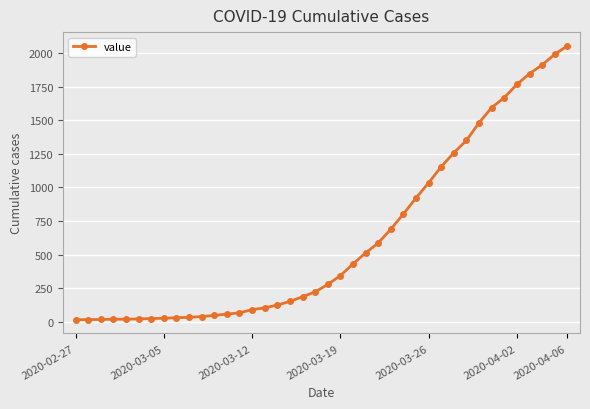

What is the maximum value shown in the chart?

2056